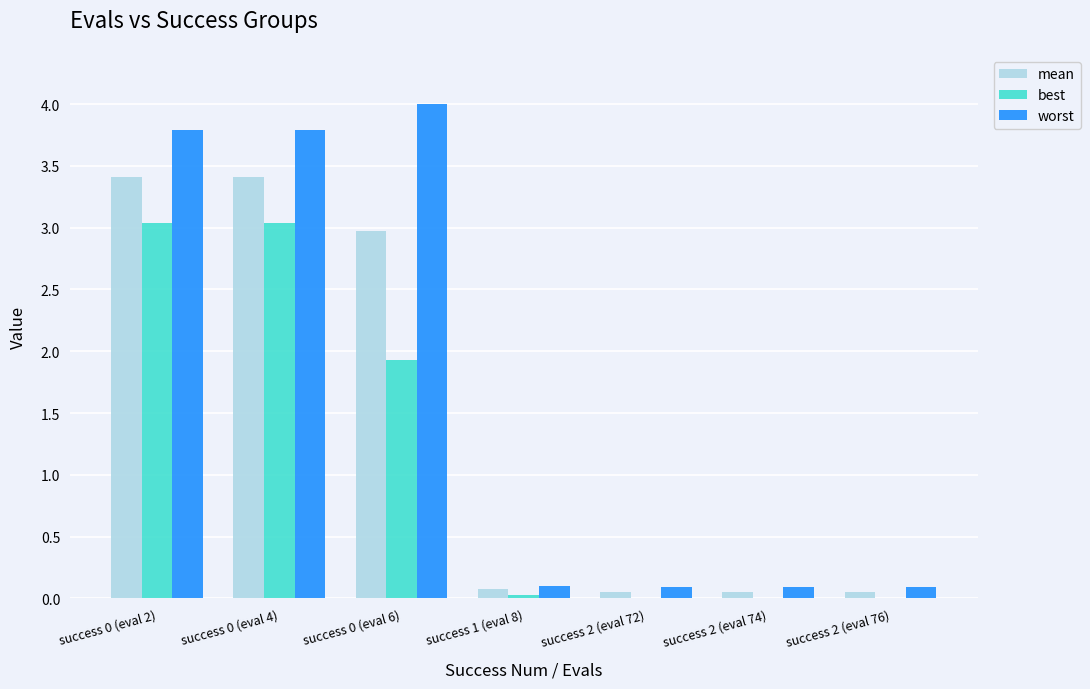

Which series has the largest total across all categories?

worst